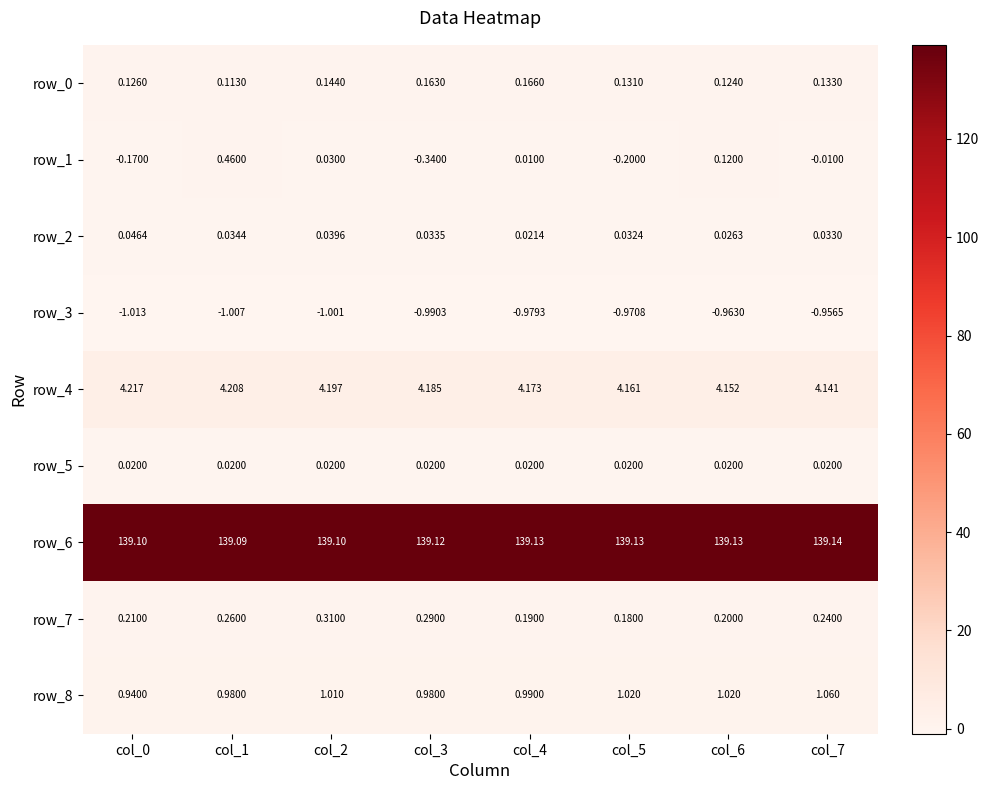

What is the maximum value shown in the chart?

139.1